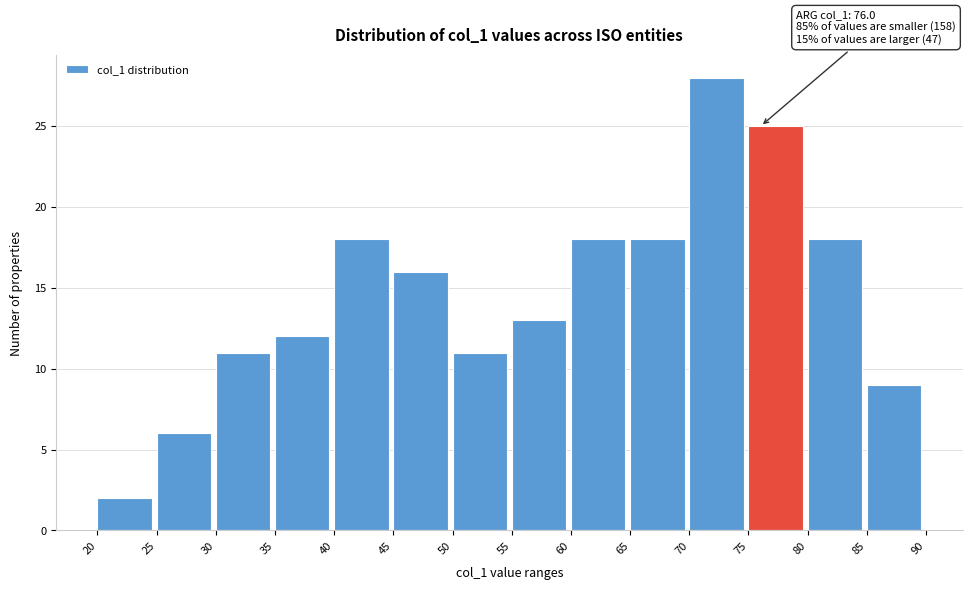

Over which range of the x-axis is the bar tallest?

70 to 75